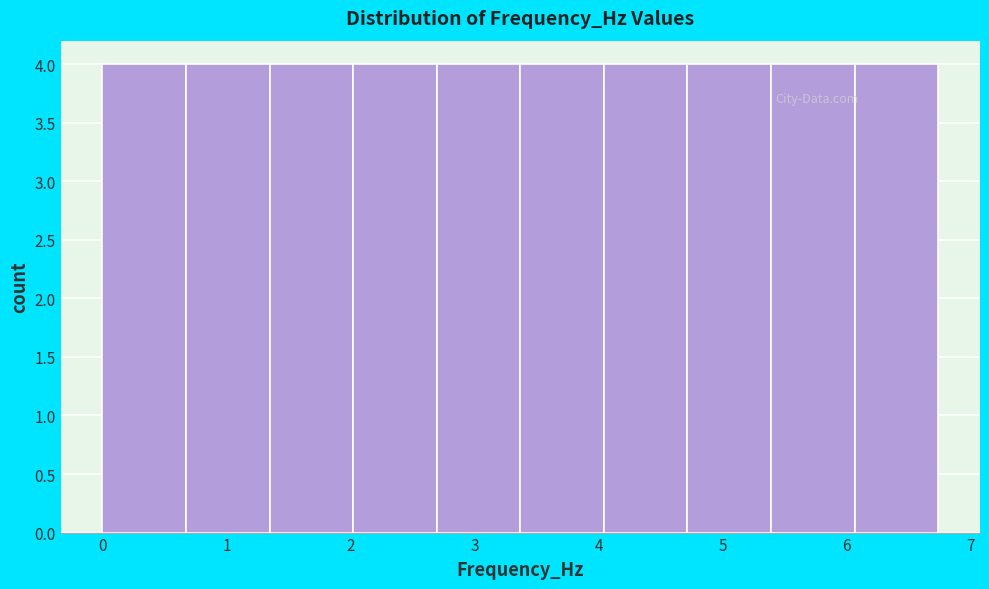

Reading left to right, list every bar in this chart as the range it spans on the x-axis followed by its height. Neither the bar edges nor the heights are printed on the chart, so give them approximately, as read against the axes.

0.0 to 0.7: 4
0.7 to 1.3: 4
1.3 to 2.0: 4
2.0 to 2.7: 4
2.7 to 3.4: 4
3.4 to 4.0: 4
4.0 to 4.7: 4
4.7 to 5.4: 4
5.4 to 6.1: 4
6.1 to 6.7: 4